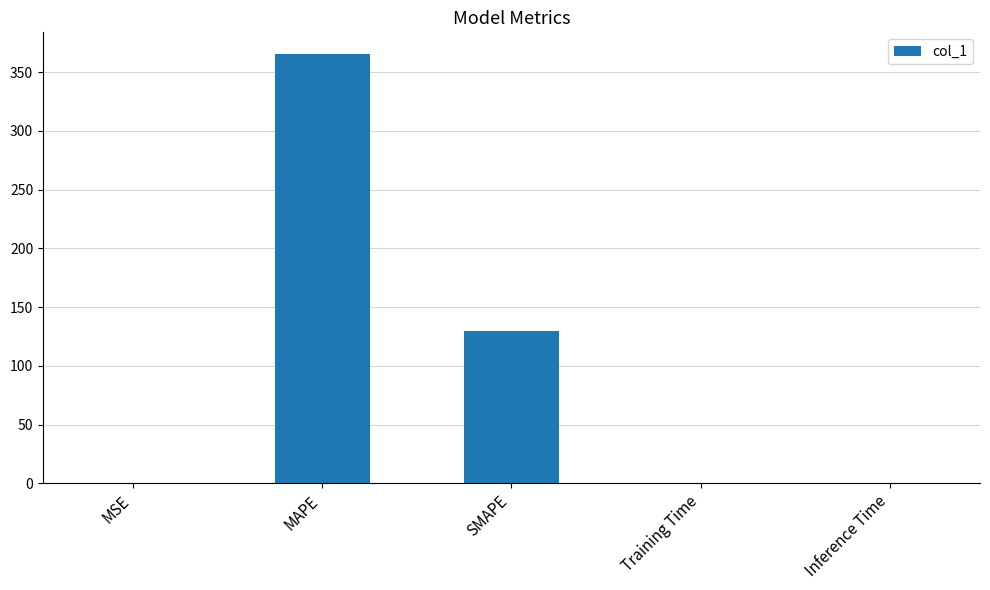

Are the bars horizontal?

No